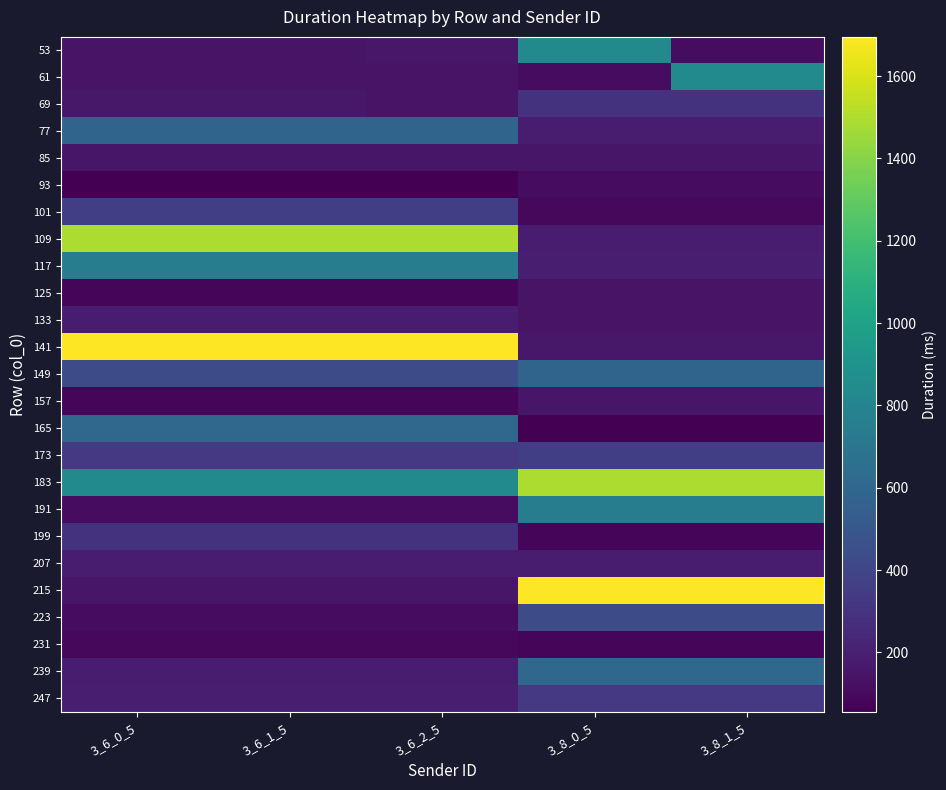

Which category has the lowest value across all series?

3_6_0_5